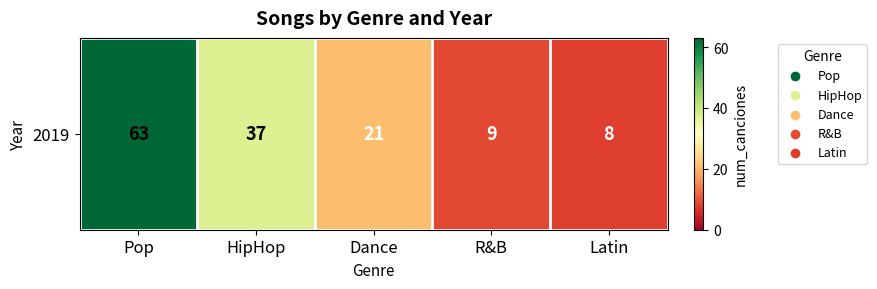

Rank the categories by value from highest to lowest.

Pop, HipHop, Dance, R&B, Latin